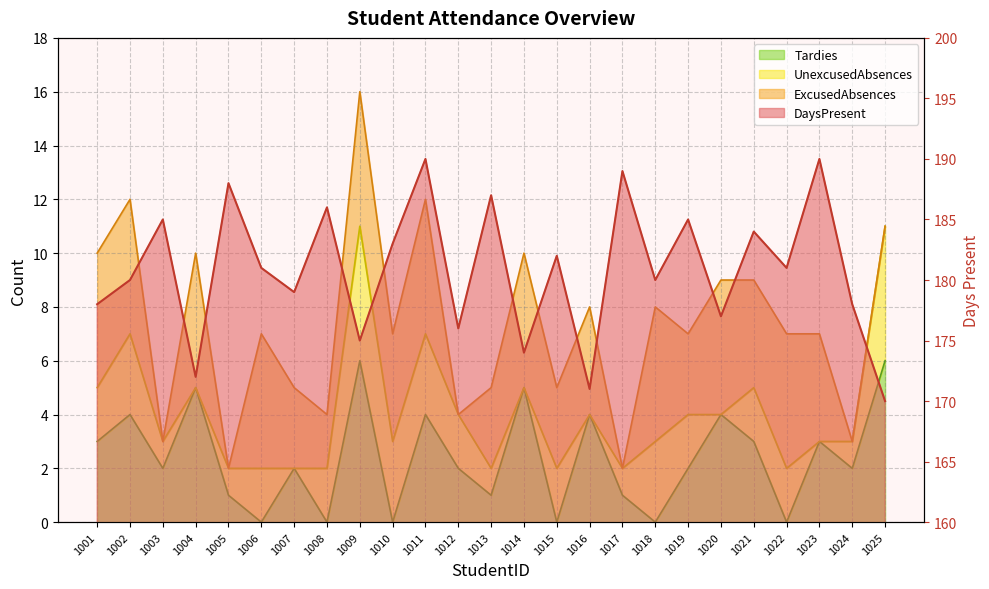

What is the highest value of the DaysPresent series?

190